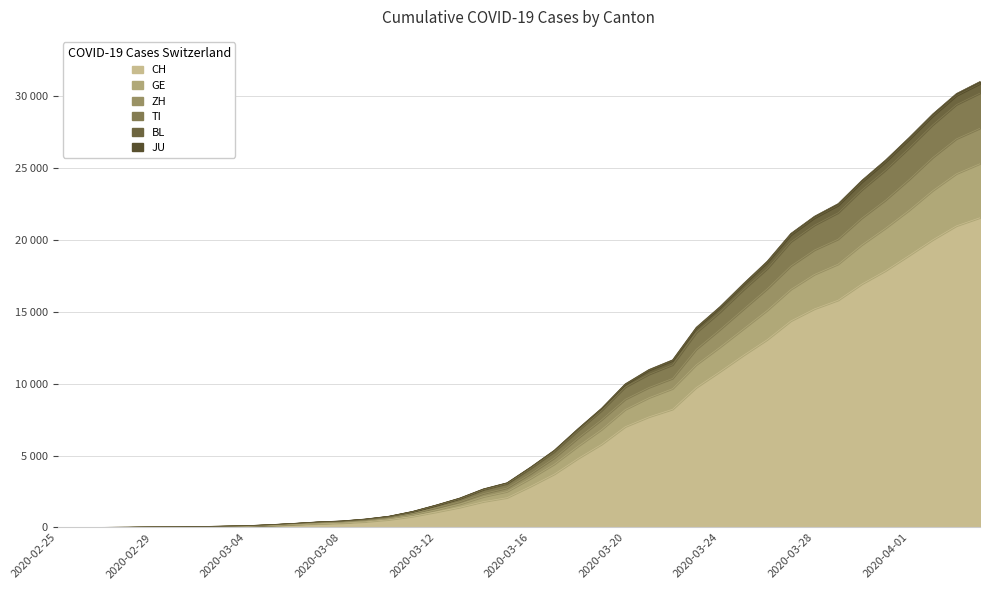

Which label corresponds to the largest value in the chart?

2020-04-04